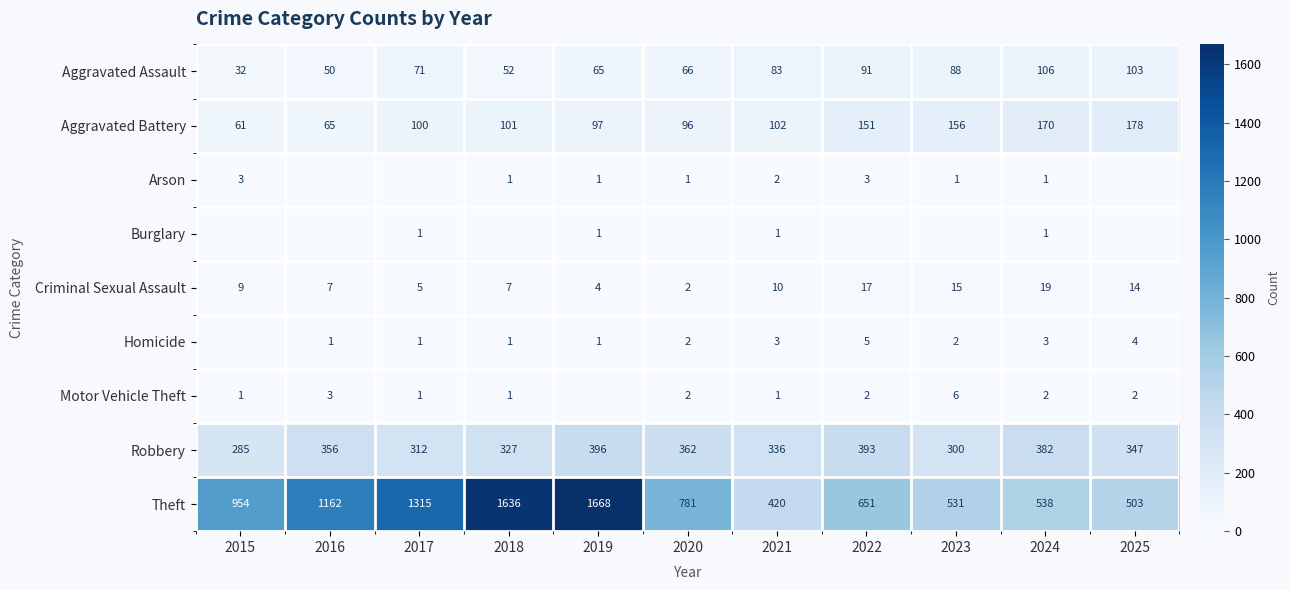

Between 2021 and 2024, which is larger?

2024